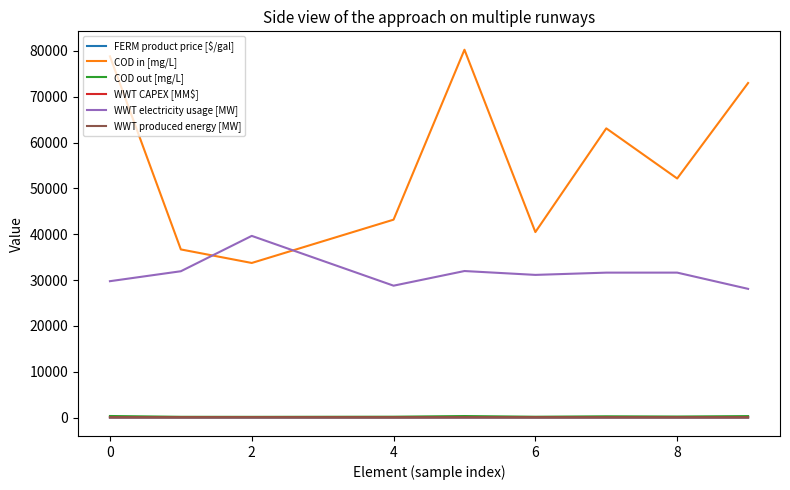

Which series has the largest range (max minus min)?

COD in [mg/L]